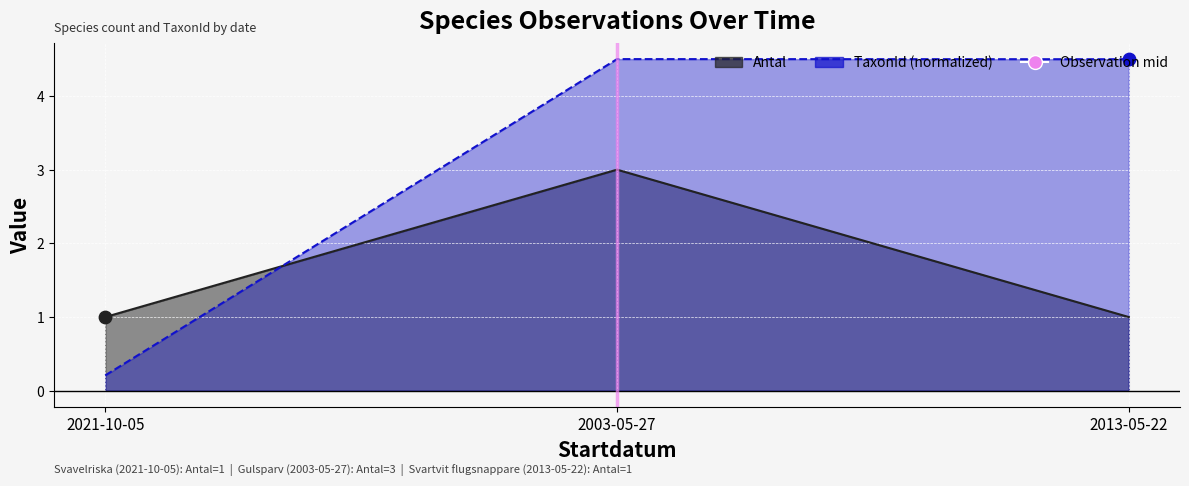

What is the total value across all series at 2021-10-05?

1.2